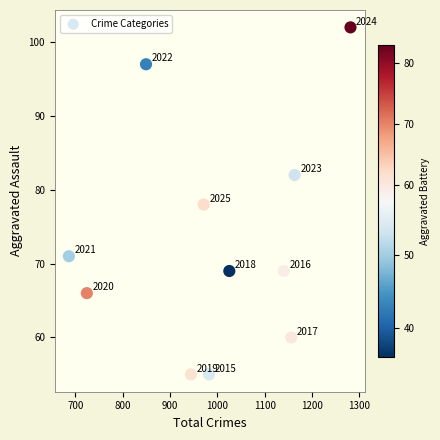

What is the range of X values (max minus min)?

595